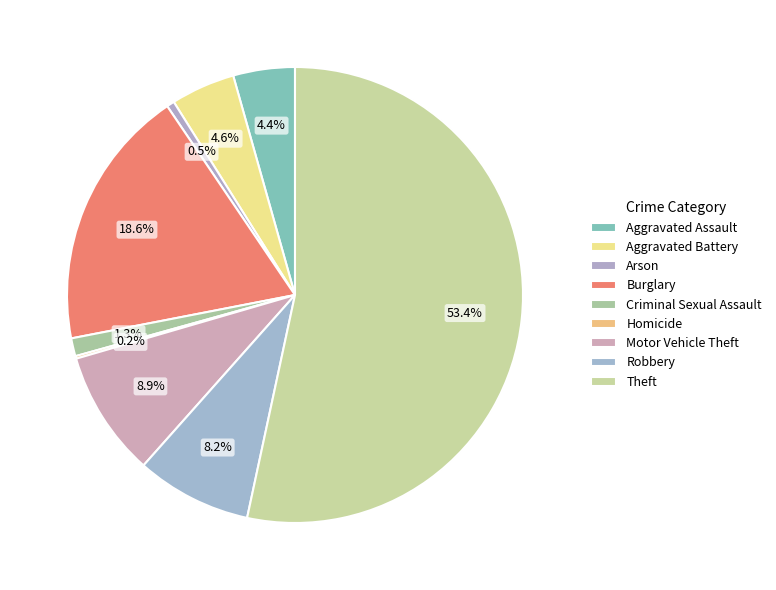

Which category has the biggest portion of the pie?

Theft